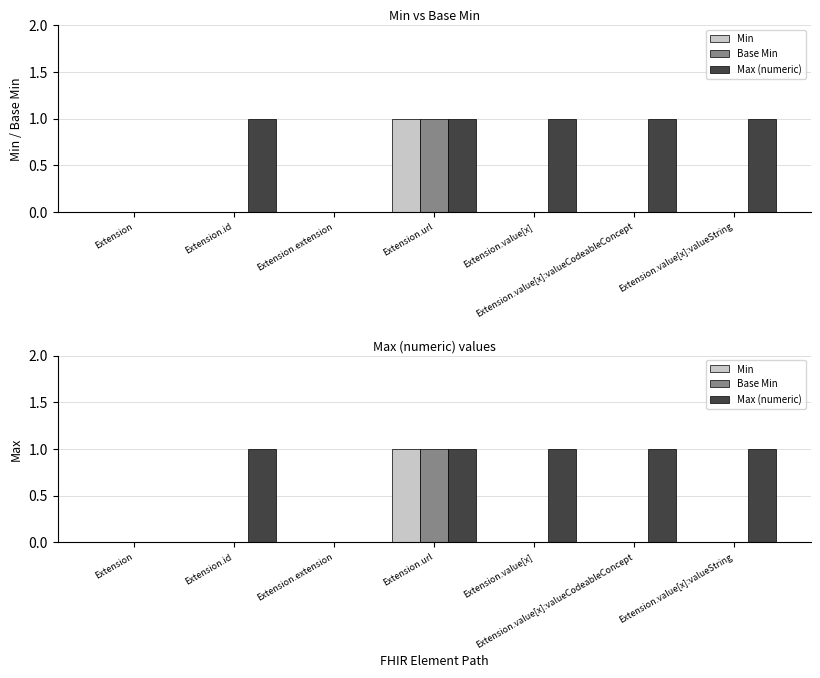

Where is Min nearest to the value 0?

Extension